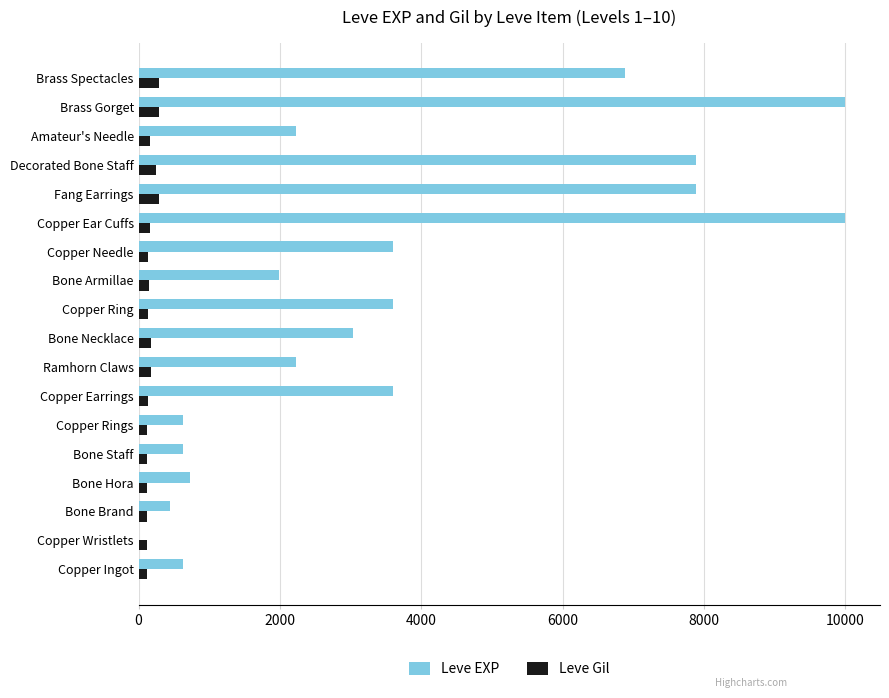

Is the value of Leve Gil at Copper Earrings greater than the value of Leve EXP at Copper Rings?

No